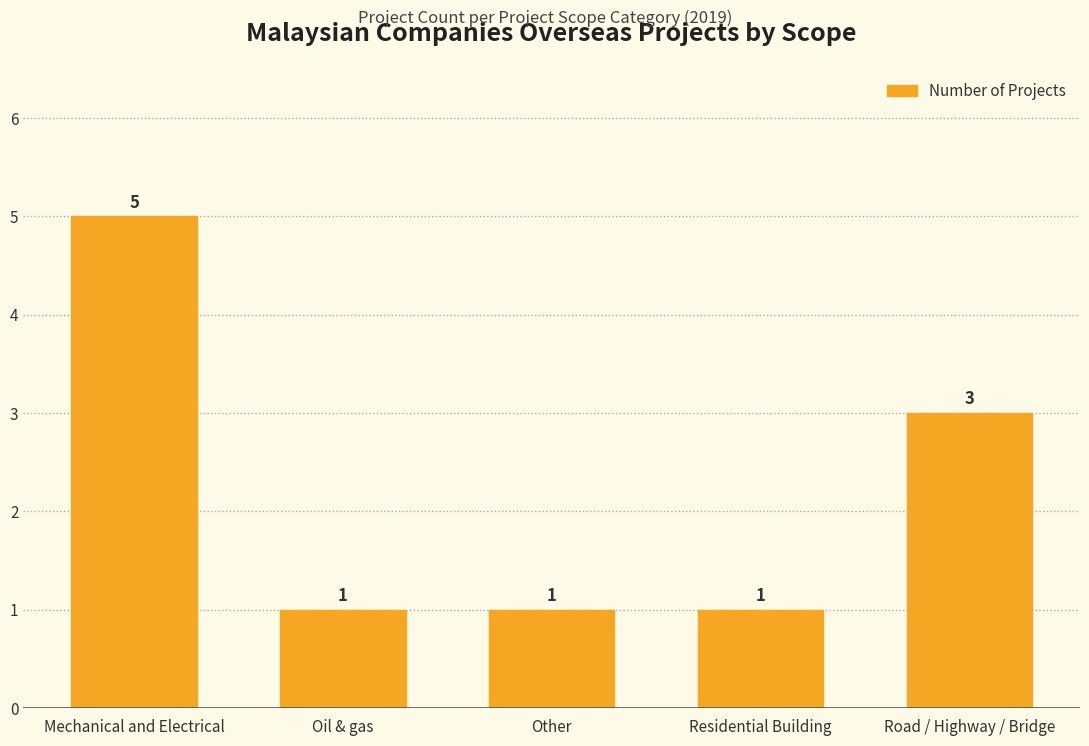

What value does the data have at Mechanical and Electrical?

5